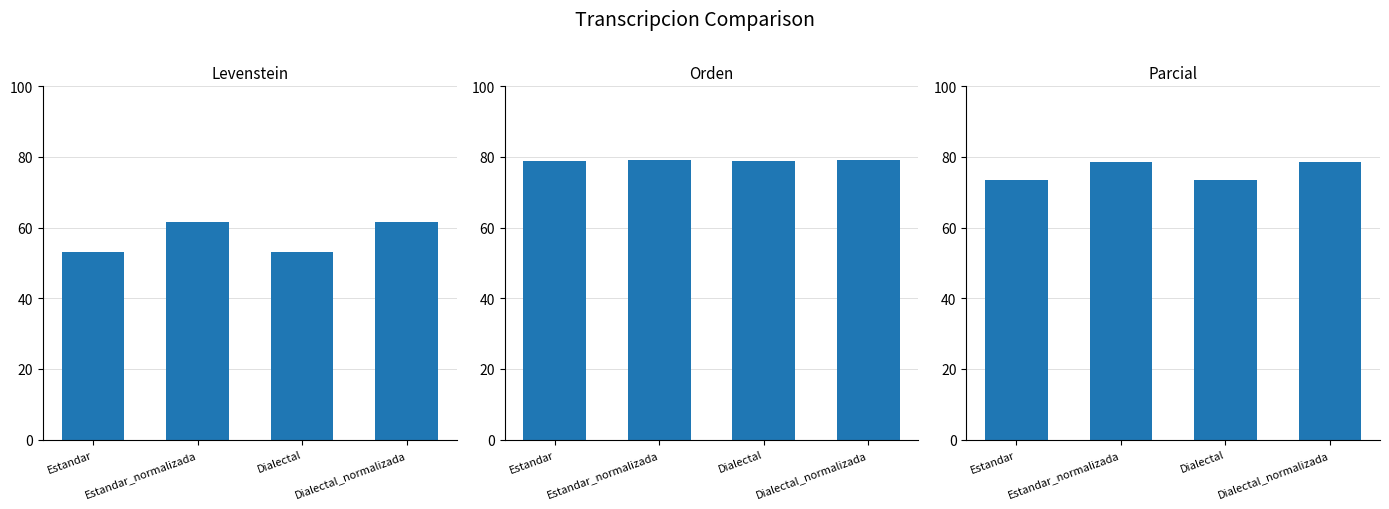

Does the chart contain stacked bars?

No